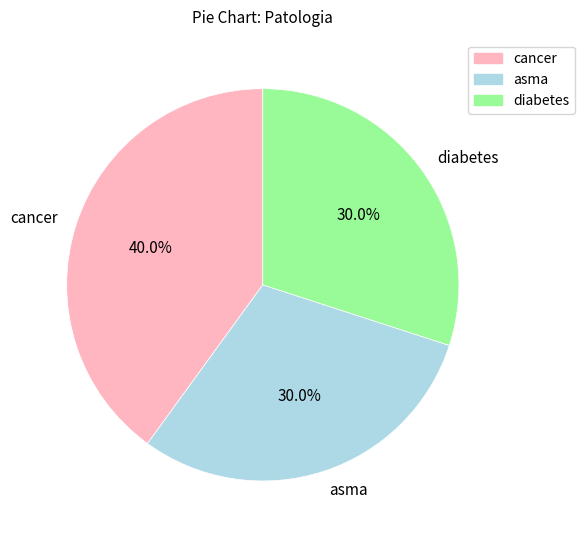

To the nearest percent, what percentage of the pie is cancer?

40%